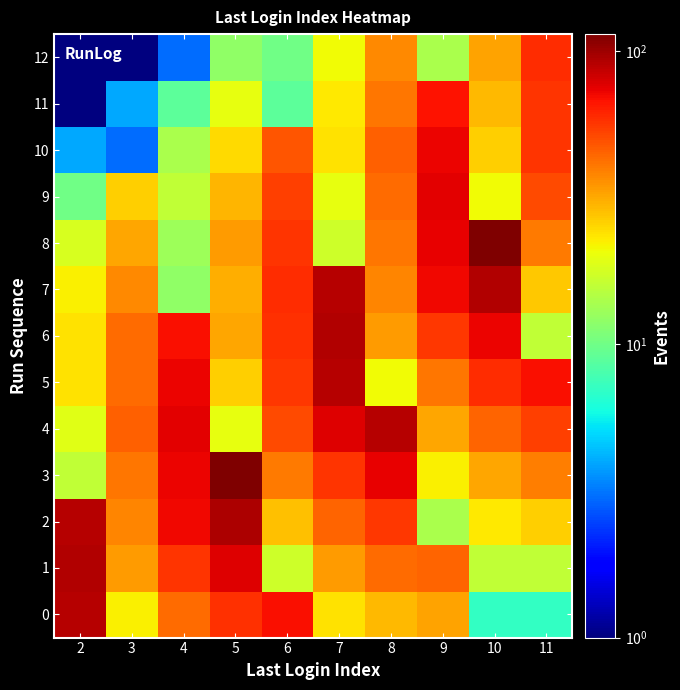

Between 10 and 2, which is larger?

2